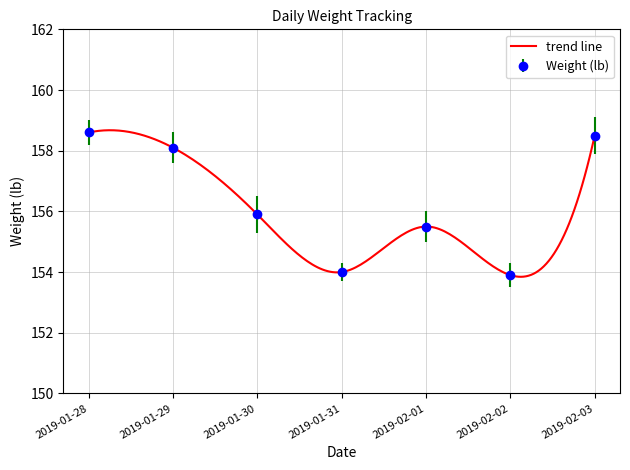

At which category does the chart reach its peak across all series?

2019-01-28